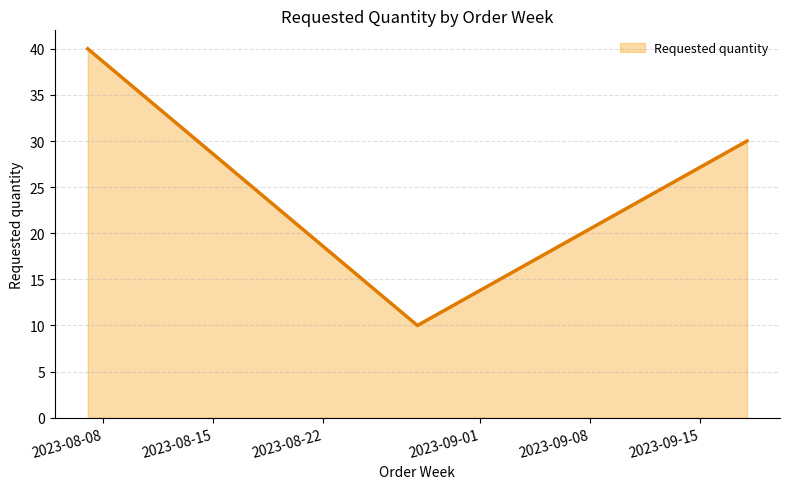

True or false: there are more than 1 points higher than both neighbors.

False